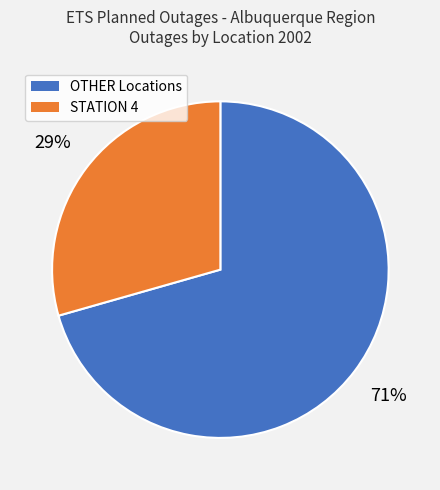

To the nearest percent, what is the average slice percentage?

50%